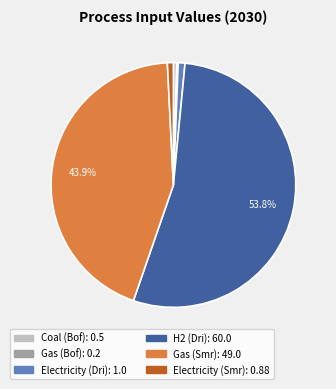

Combined, do Electricity (Smr) and Gas (Smr) account for over 50%?

No